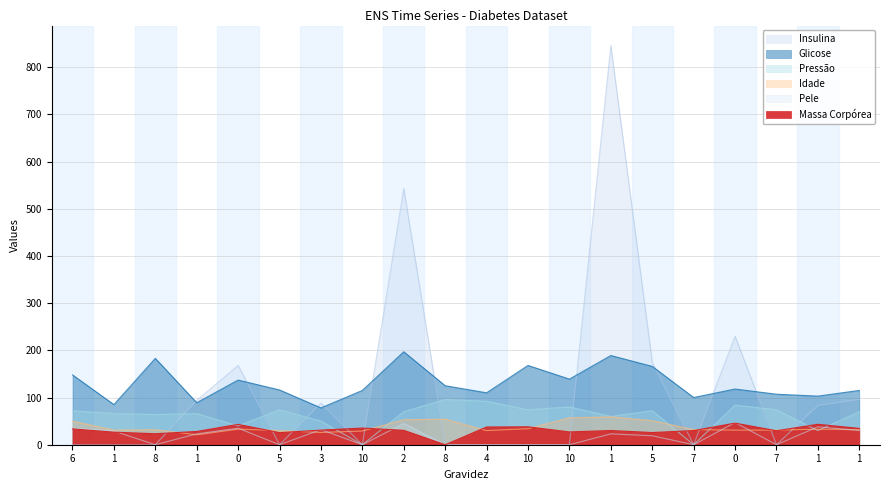

Reading left to right, what are all the values shown in this chart?

Massa Corpórea: 33.6	26.6	23.3	28.1	43.1	25.6	31.0	35.3	30.5	0.0	37.6	38.0	27.1	30.1	25.8	30.0	45.8	29.6	43.3	34.6
Glicose: 148.0	85.0	183.0	89.0	137.0	116.0	78.0	115.0	197.0	125.0	110.0	168.0	139.0	189.0	166.0	100.0	118.0	107.0	103.0	115.0
Insulina: 0.0	0.0	0.0	94.0	168.0	0.0	88.0	0.0	543.0	0.0	0.0	0.0	0.0	846.0	175.0	0.0	230.0	0.0	83.0	96.0
Pele: 35.0	29.0	0.0	23.0	35.0	0.0	32.0	0.0	45.0	0.0	0.0	0.0	0.0	23.0	19.0	0.0	47.0	0.0	38.0	30.0
Idade: 50.0	31.0	32.0	21.0	33.0	30.0	26.0	29.0	53.0	54.0	30.0	34.0	57.0	59.0	51.0	32.0	31.0	31.0	33.0	32.0
Pressão: 72.0	66.0	64.0	66.0	40.0	74.0	50.0	0.0	70.0	96.0	92.0	74.0	80.0	60.0	72.0	0.0	84.0	74.0	30.0	70.0